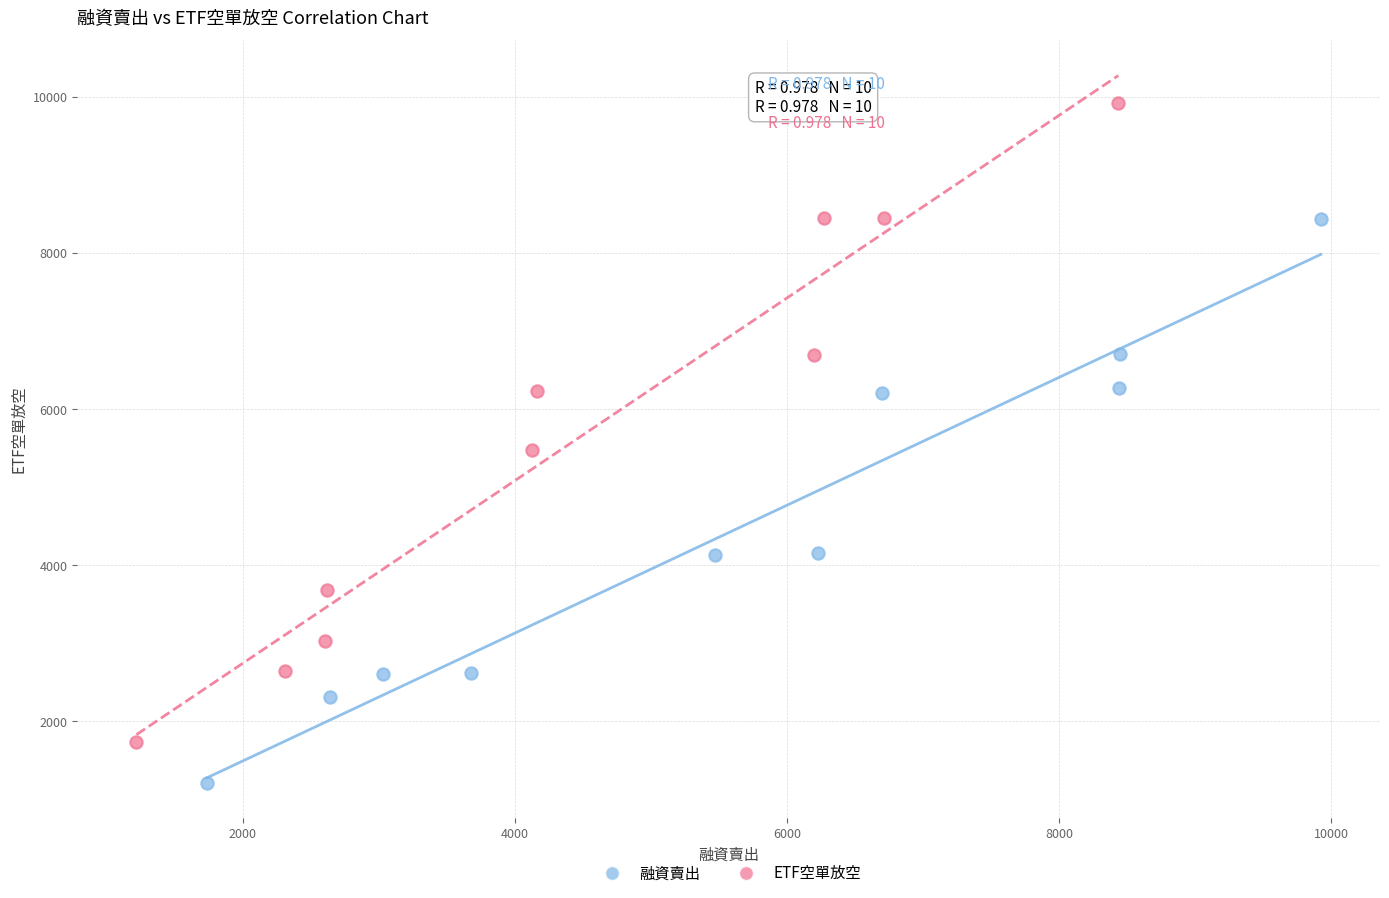

Which series reaches the maximum Y coordinate?

ETF空單放空